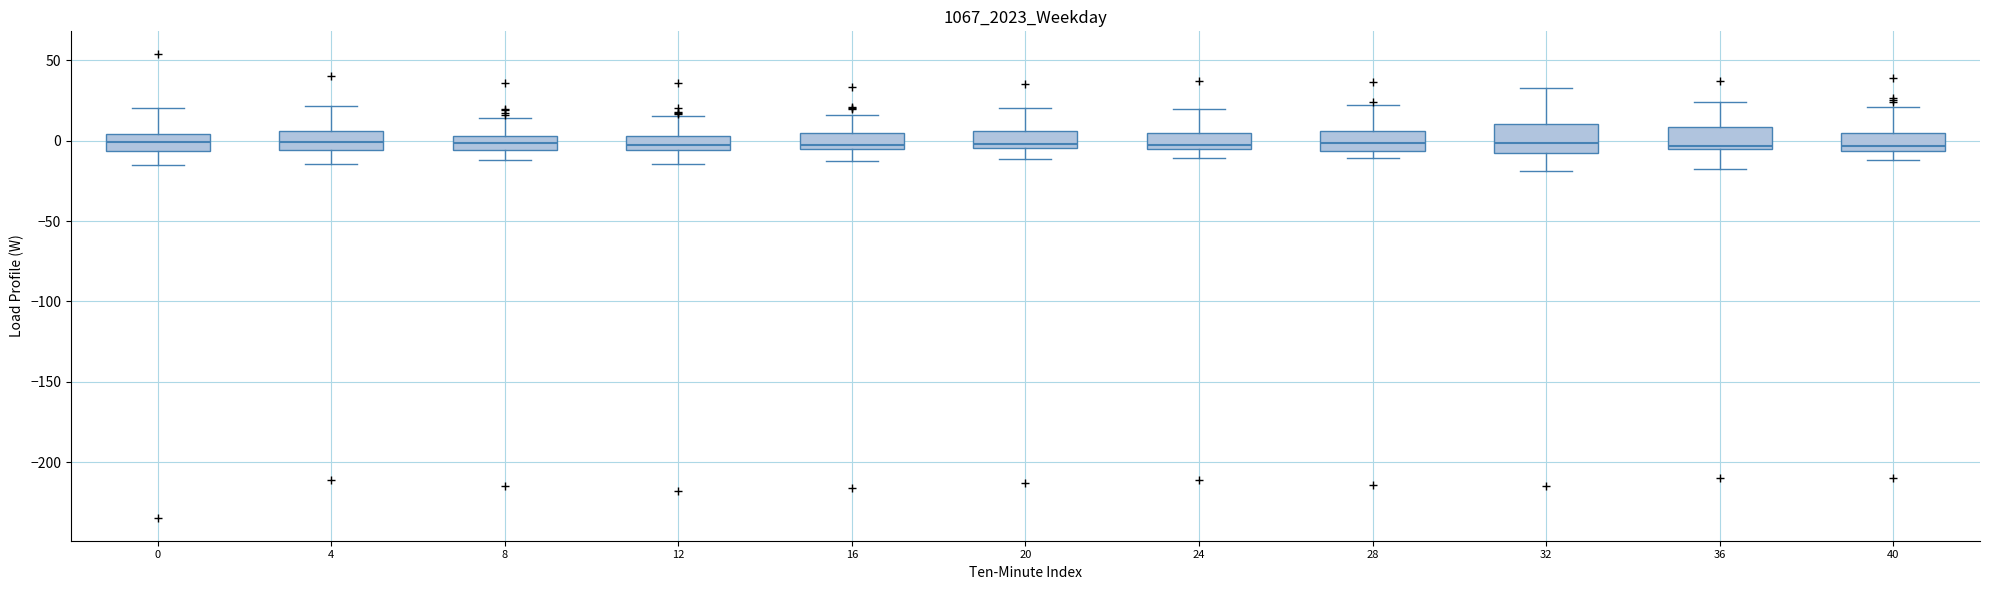

Where does the lower whisker of the box at x = 4 end on the y-axis? The values are not printed on the chart, so give them approximately, as read against the axis.

-15